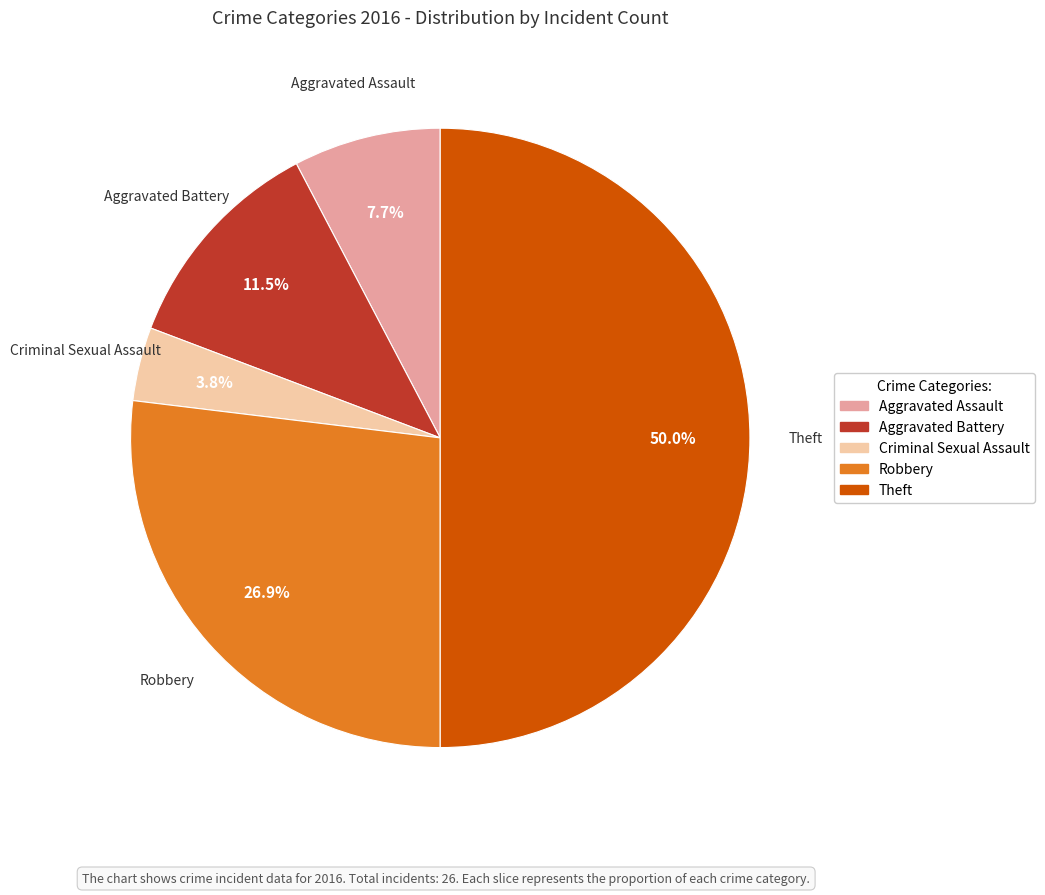

True or false: Robbery accounts for 32% of the total.

False